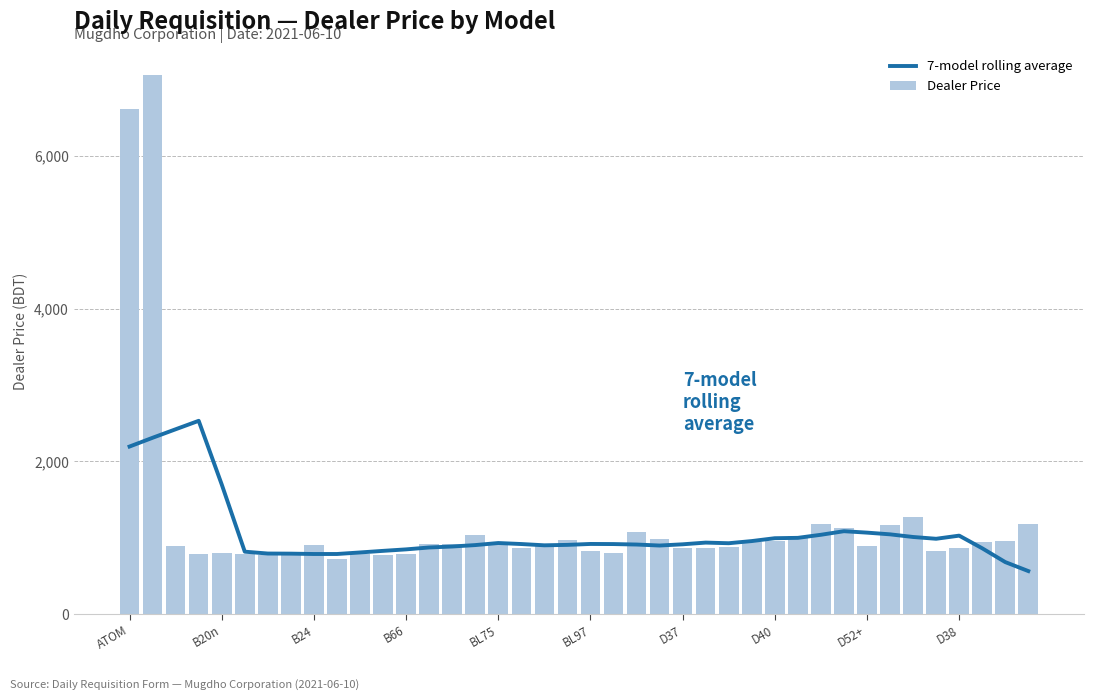

What is the sum of all Dealer Price values?

48471.1